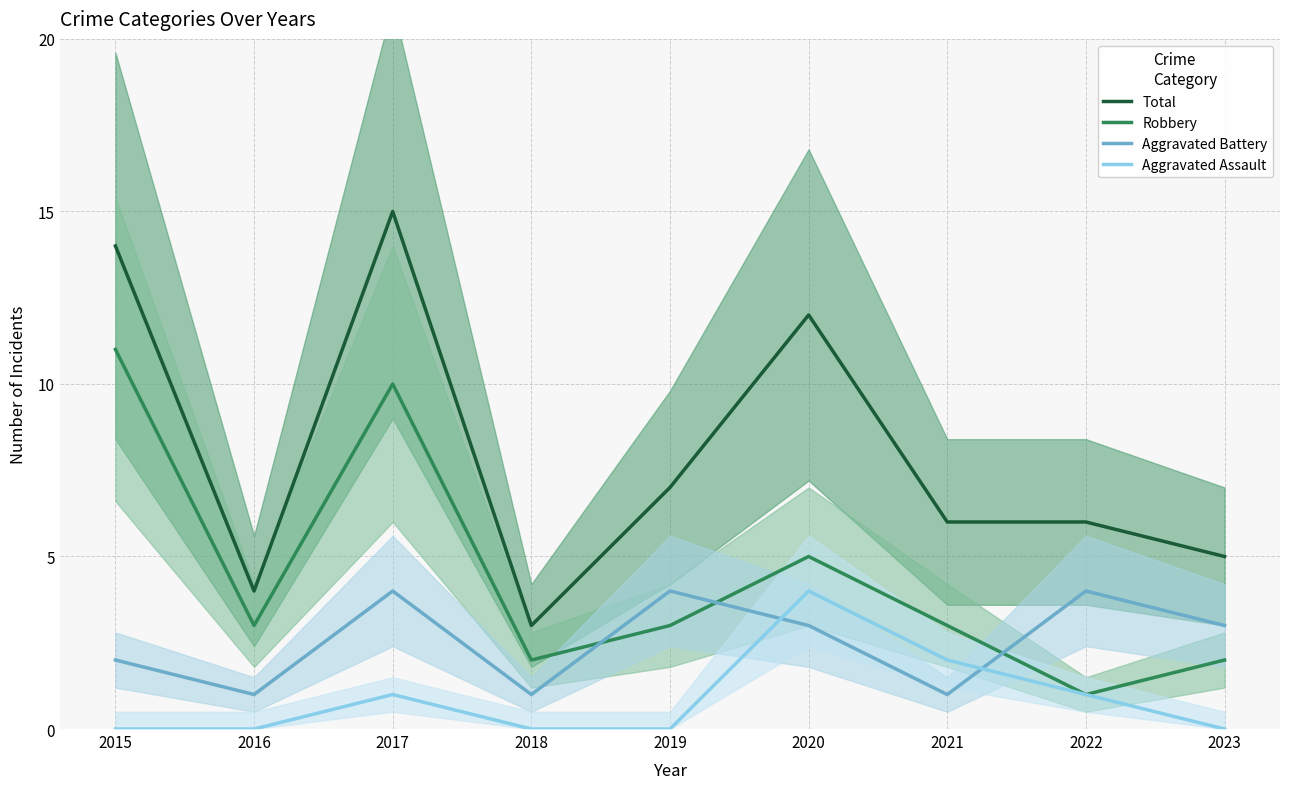

Which series changed the most between 2019 and 2023?

Total